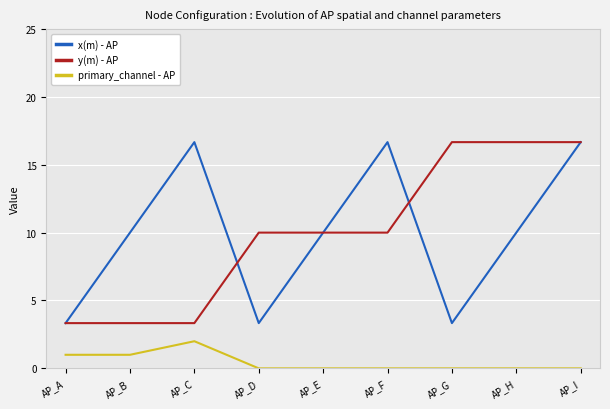

What is the approximate value of x(m) - AP at AP_C?

16.7